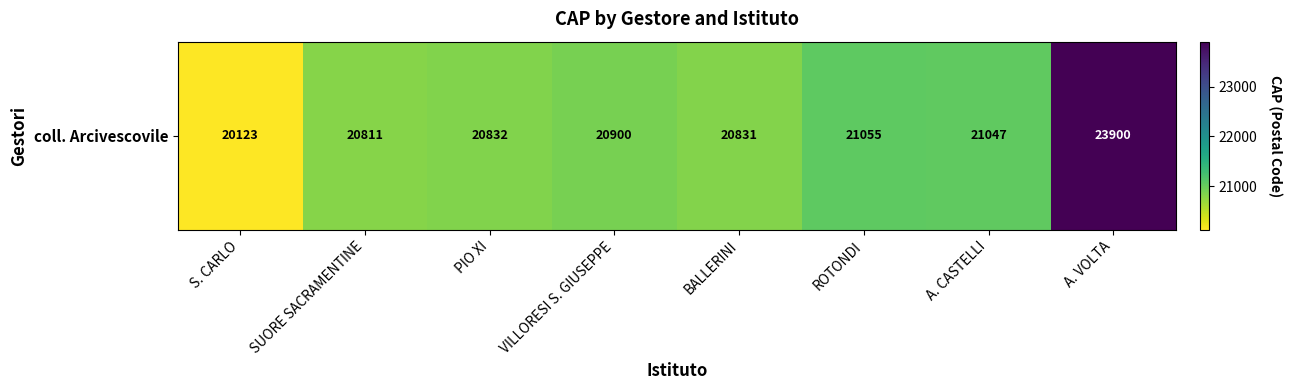

Rank the categories by value from highest to lowest.

A. VOLTA, ROTONDI, A. CASTELLI, VILLORESI S. GIUSEPPE, PIO XI, BALLERINI, SUORE SACRAMENTINE, S. CARLO